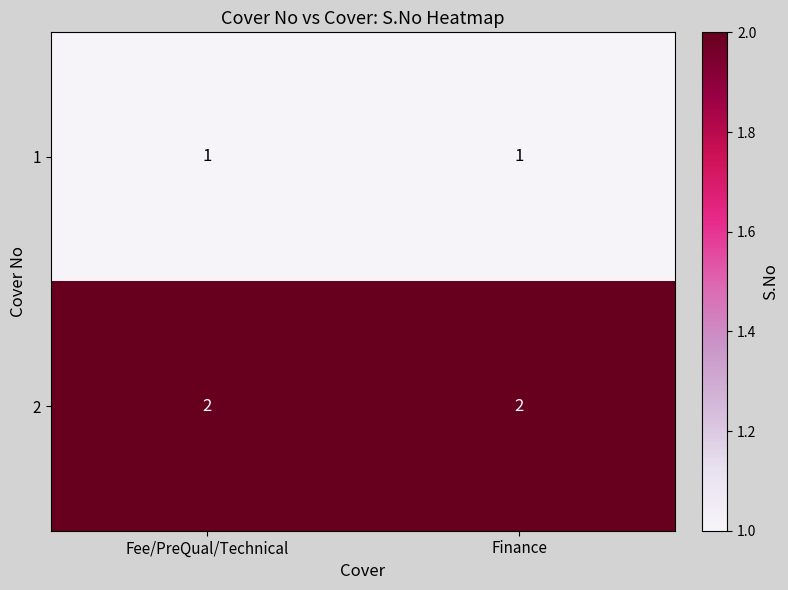

The value of 1 at Finance is 1. True or false?

True